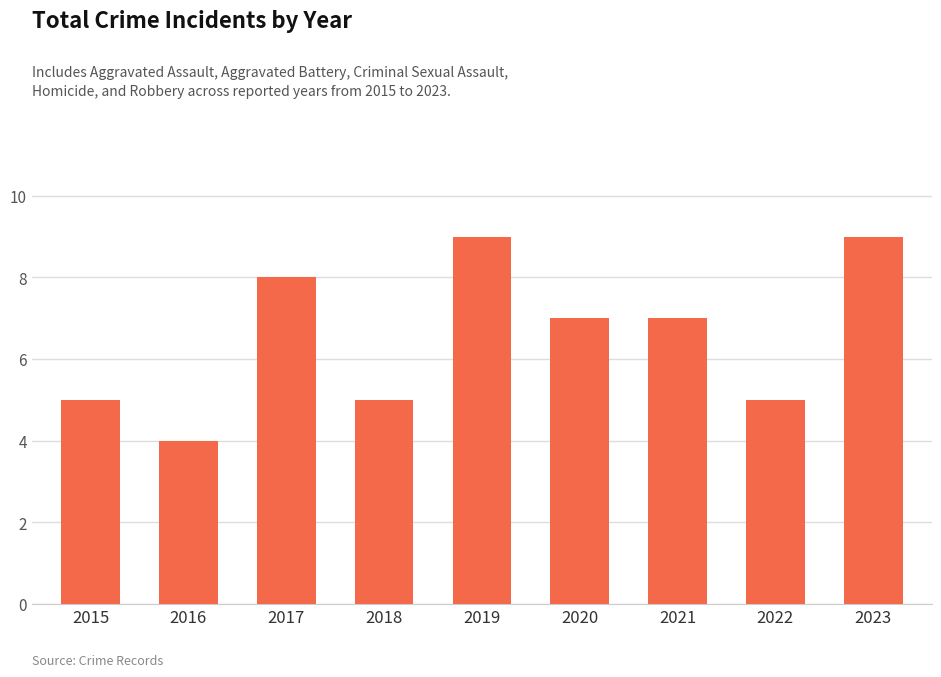

True or false: the data shows 9 at 2021.

False